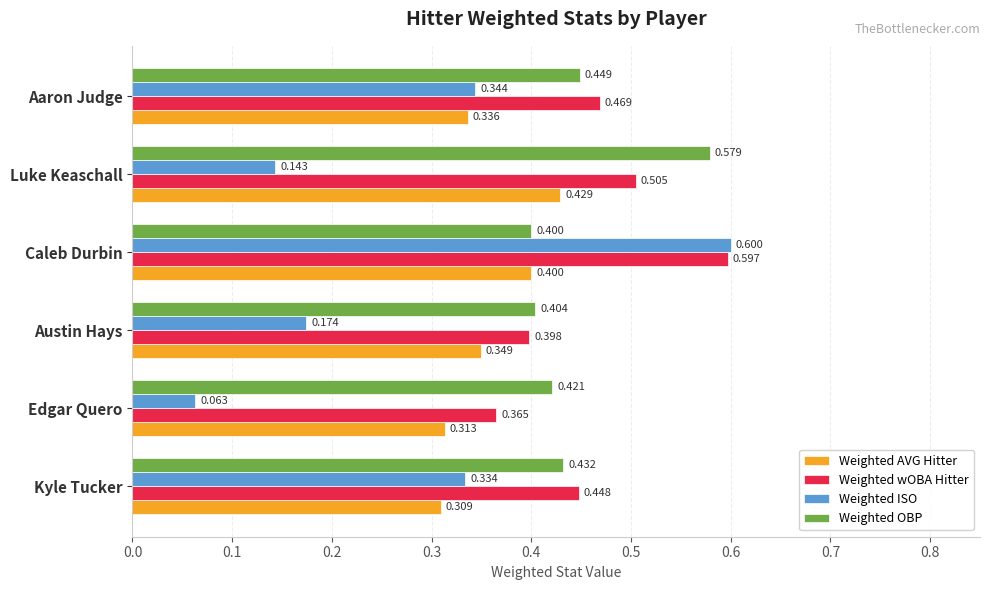

Which series changed the most between Edgar Quero and Caleb Durbin?

Weighted ISO